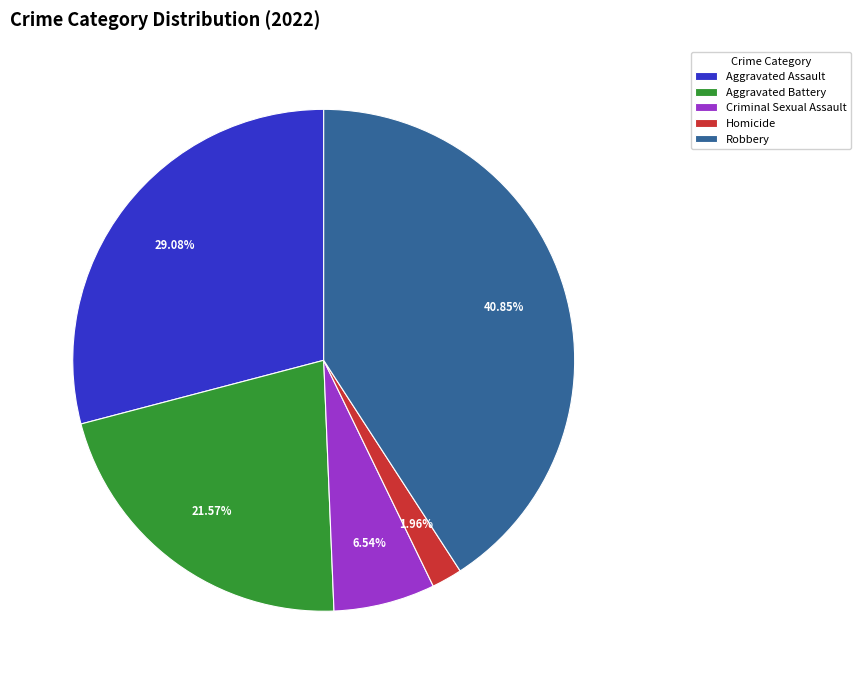

Rank the categories by value from lowest to highest.

Homicide, Criminal Sexual Assault, Aggravated Battery, Aggravated Assault, Robbery